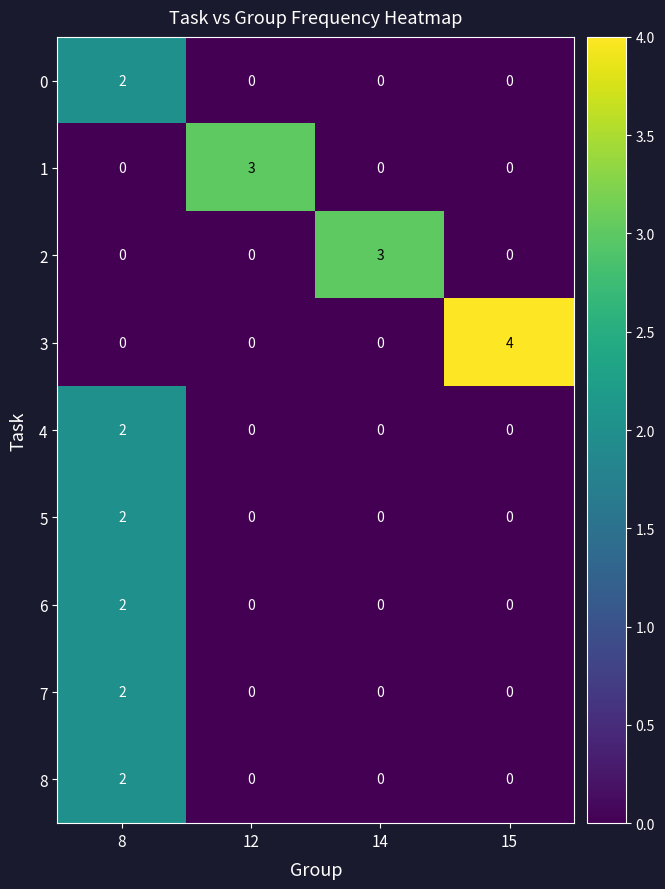

How many 0 values are between 0 and 2?

4